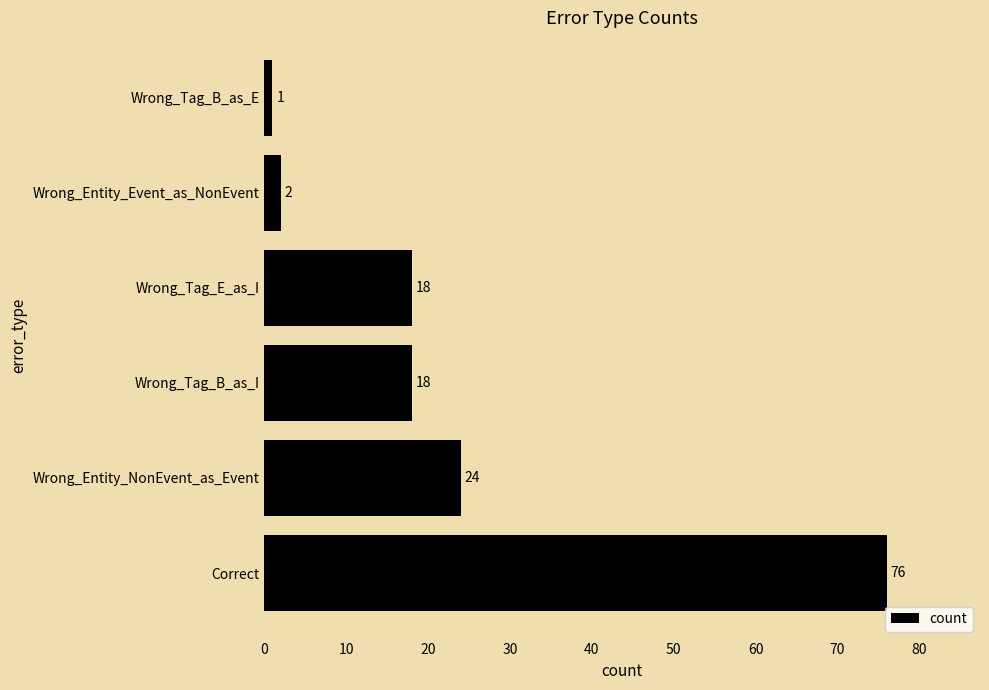

The value at Wrong_Tag_B_as_E is 1. True or false?

True